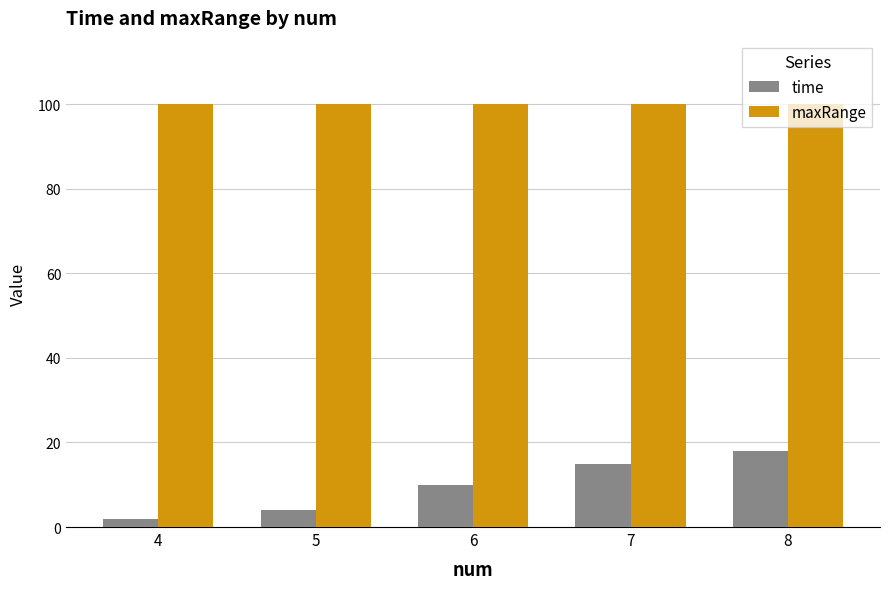

True or false: time has a value of 17 at 6.

False